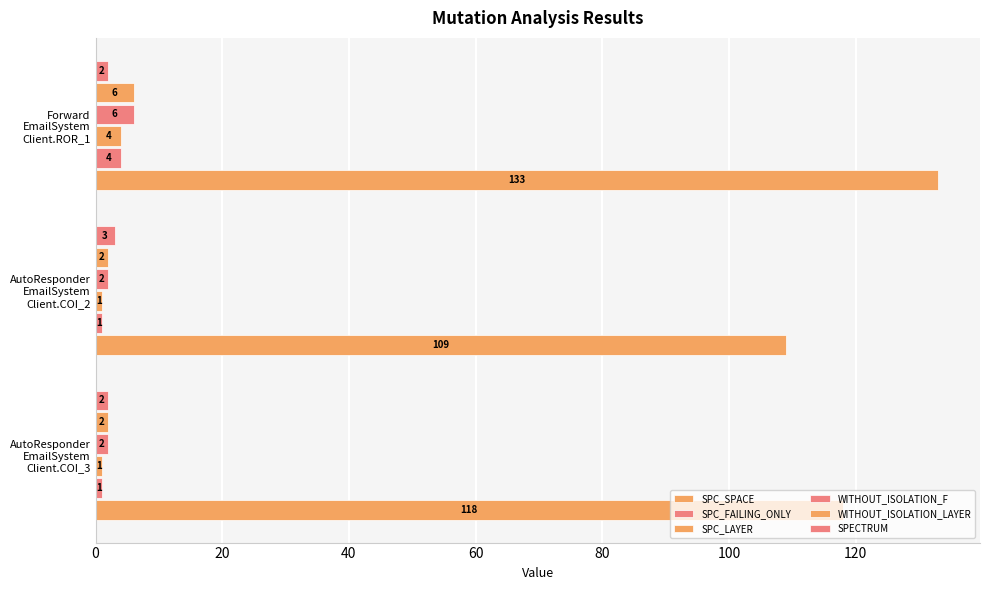

Which series has the widest spread of values?

SPC_SPACE